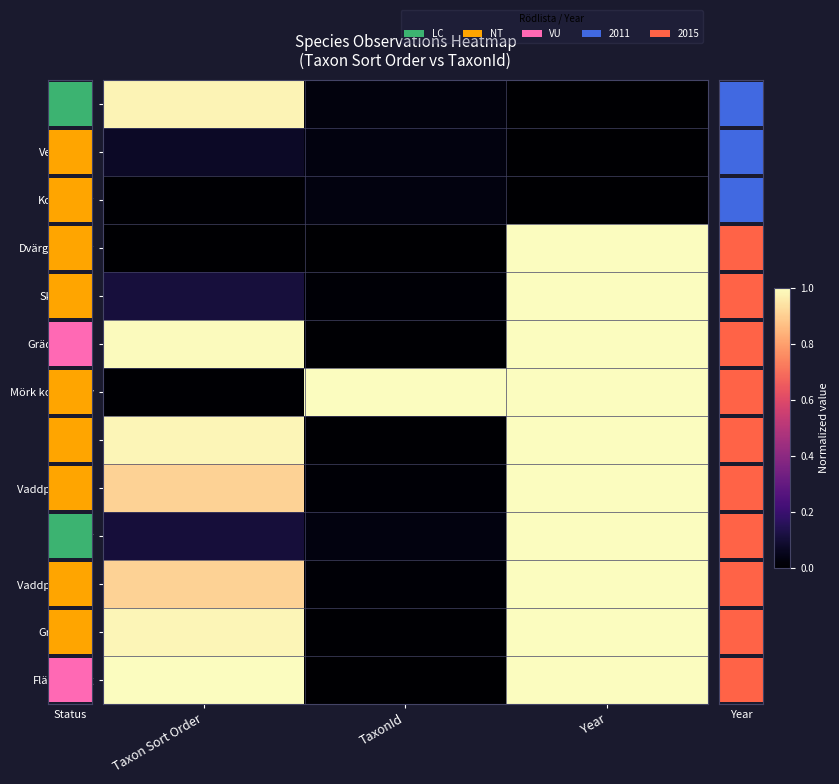

True or false: Skinnlav has a value of 0.0 at TaxonId.

True